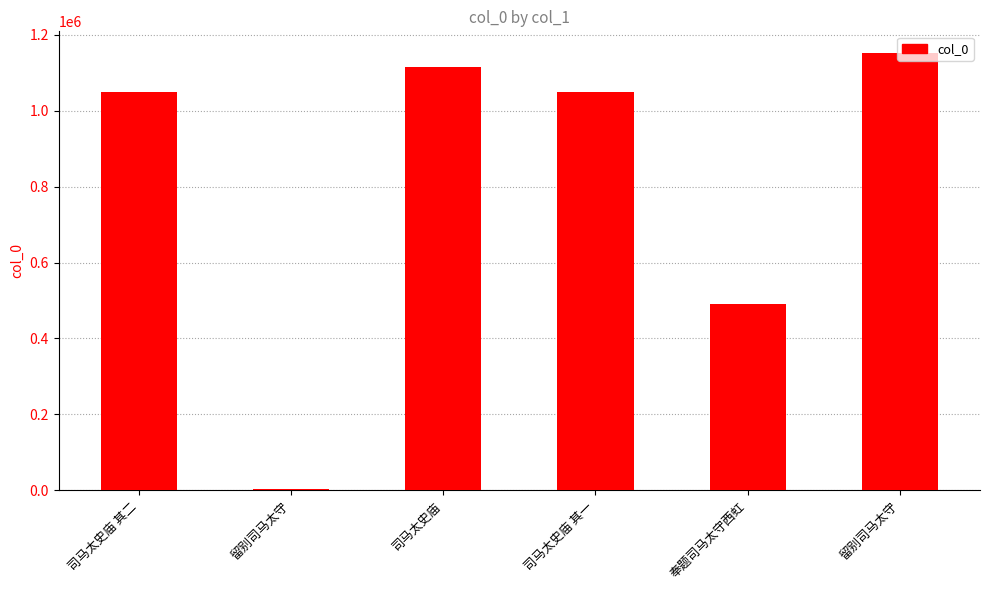

At which label is the value closest to 577523?

奉题司马太守西虹